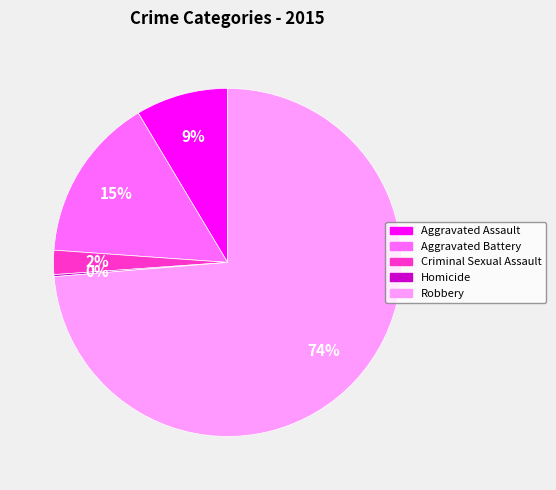

Does Aggravated Assault account for over 50% of the chart?

No